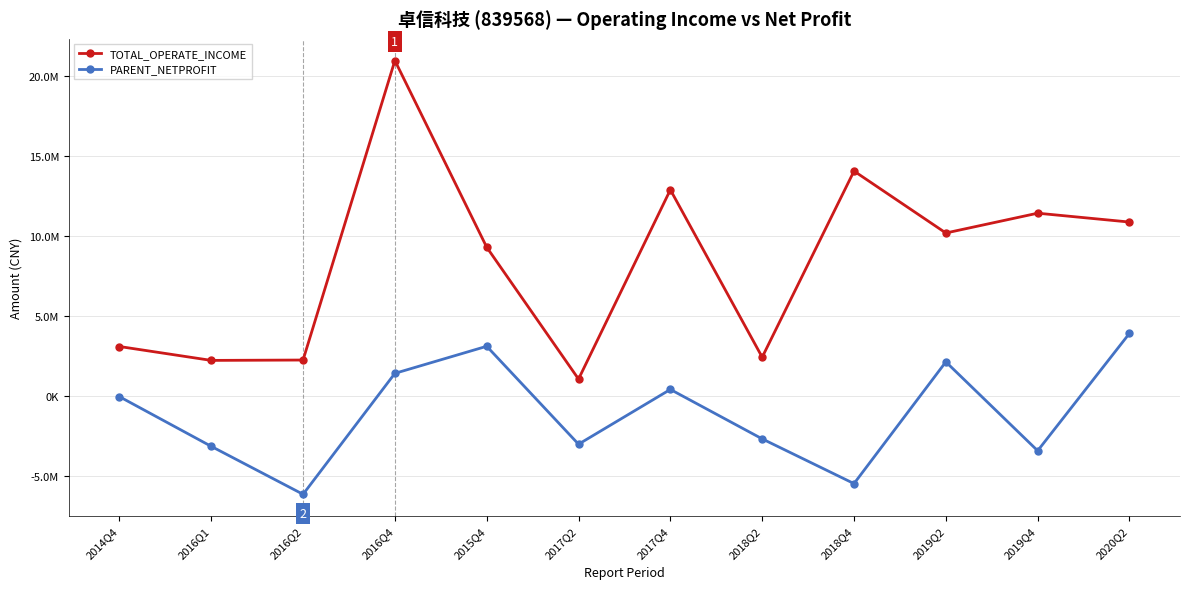

List the series in order of their peak value, highest first.

TOTAL_OPERATE_INCOME, PARENT_NETPROFIT